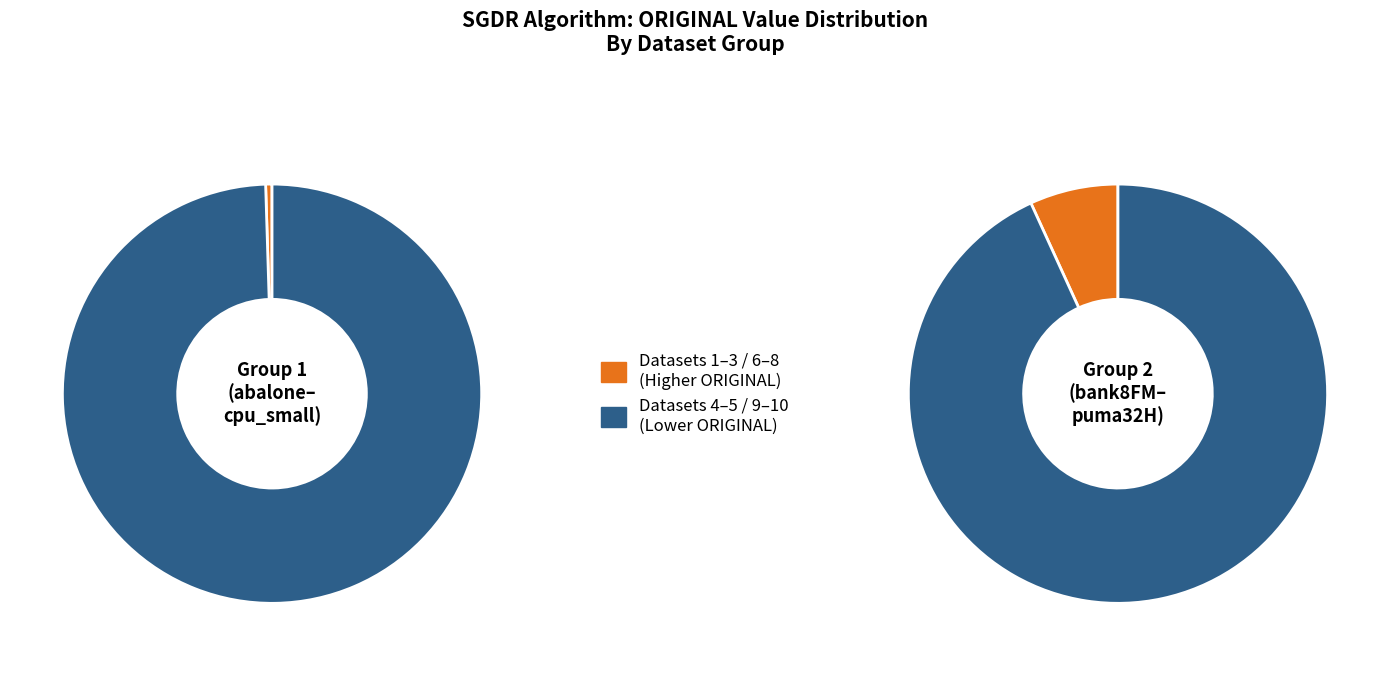

Combined, do fried and puma32H account for over 50%?

No